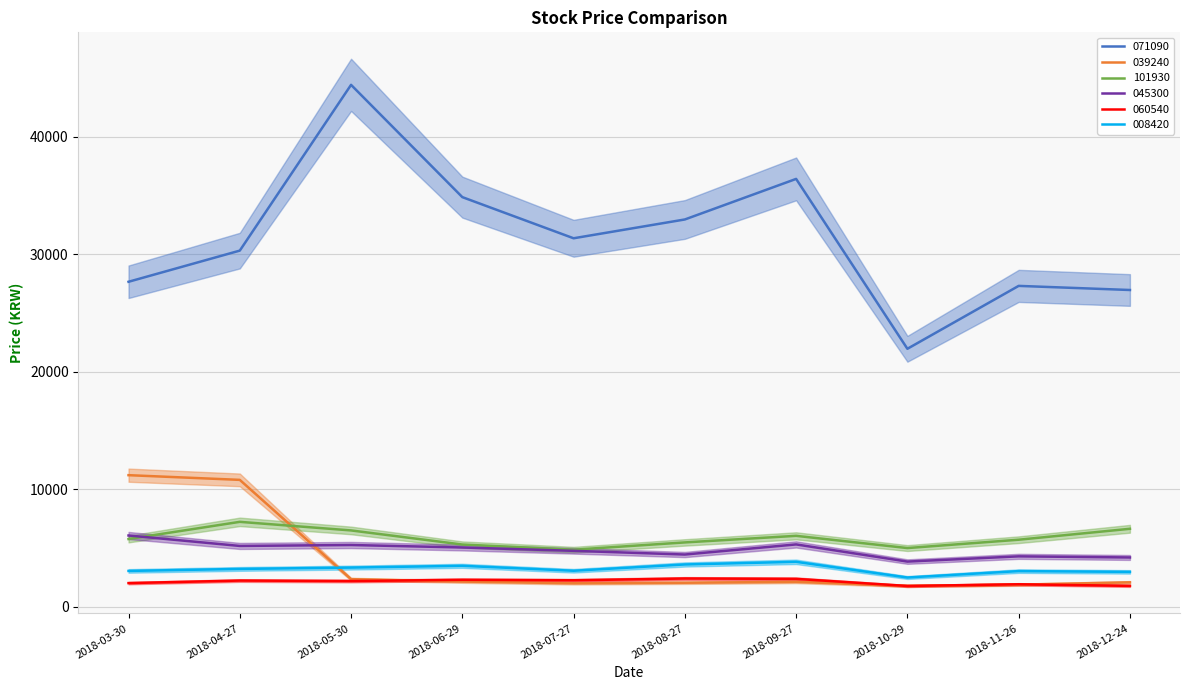

Which series has the largest range (max minus min)?

071090